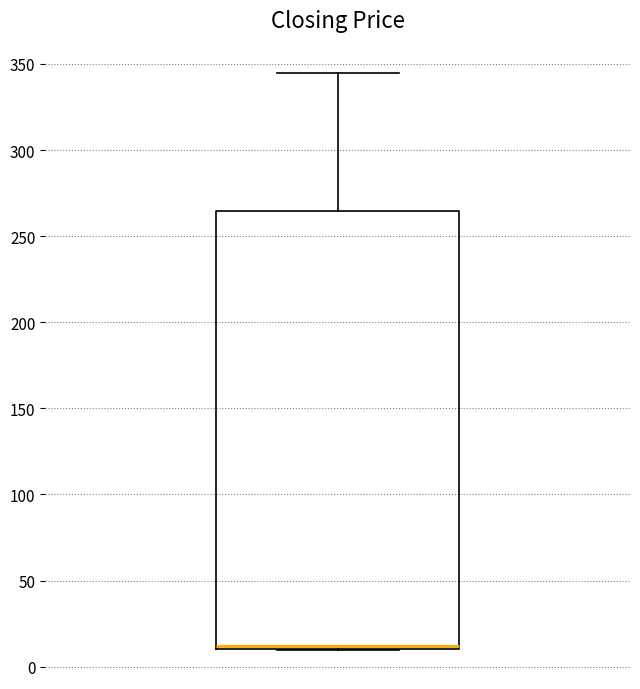

Transcribe this box plot: give where the median line is, the range the box spans, and where the two whiskers end, as read against the y-axis. The values are not printed on the chart, so give them approximately, as read against the axis.

median 10 (just above the box's lower edge), box 10 to 265, whiskers 10 to 345